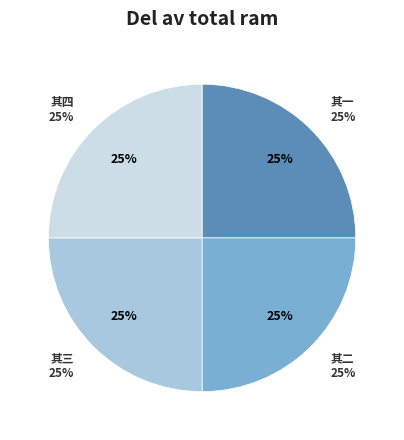

What portion of the pie excludes 怀旧何处观灯好四首 其一?

75.0%